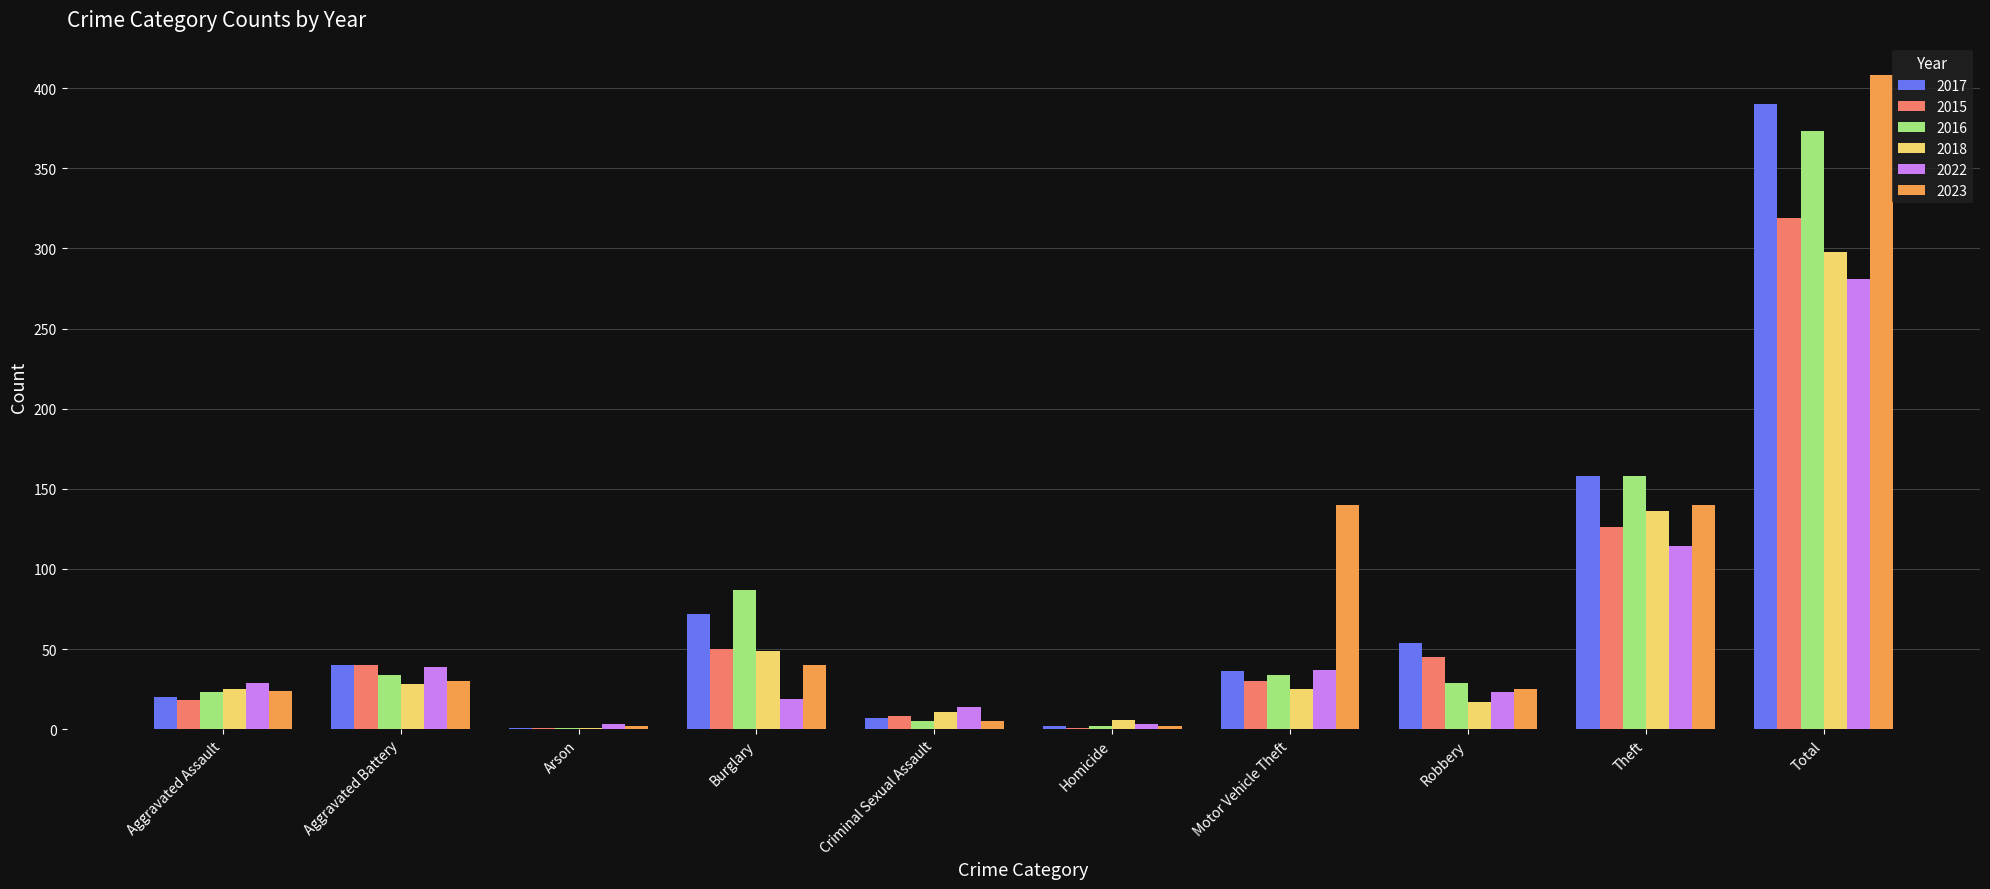

How many groups of bars are there?

10